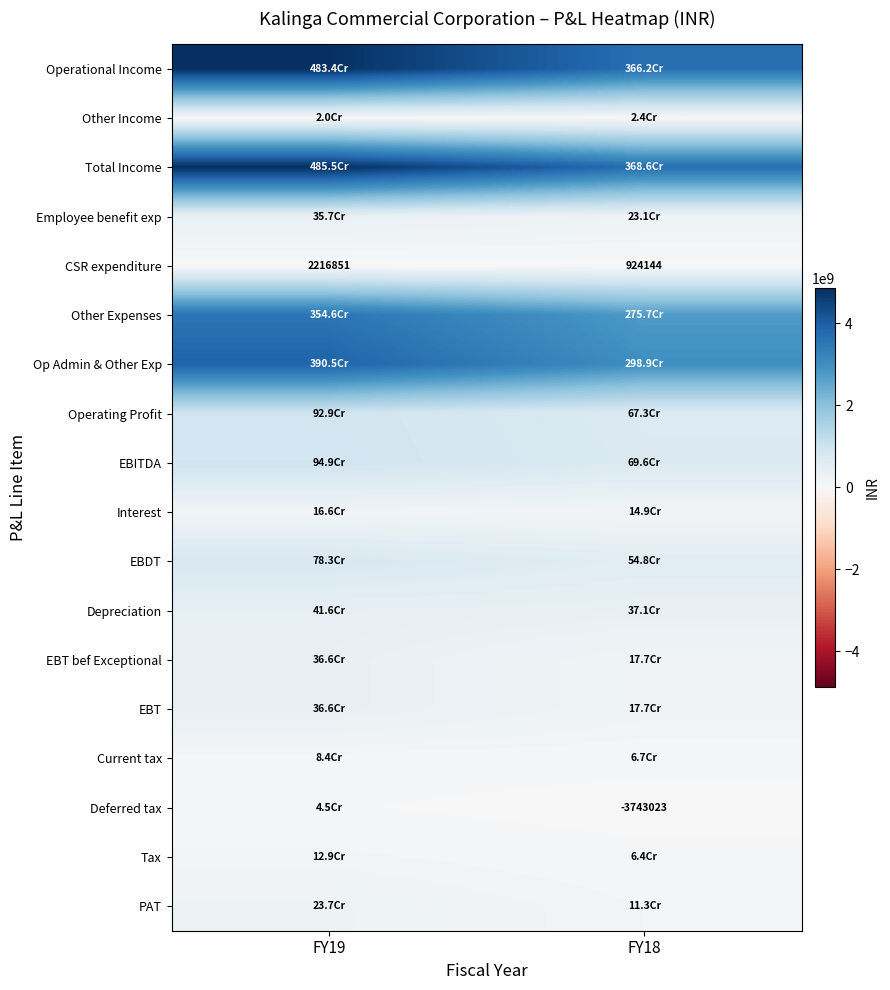

How many distinct data groups are displayed?

18